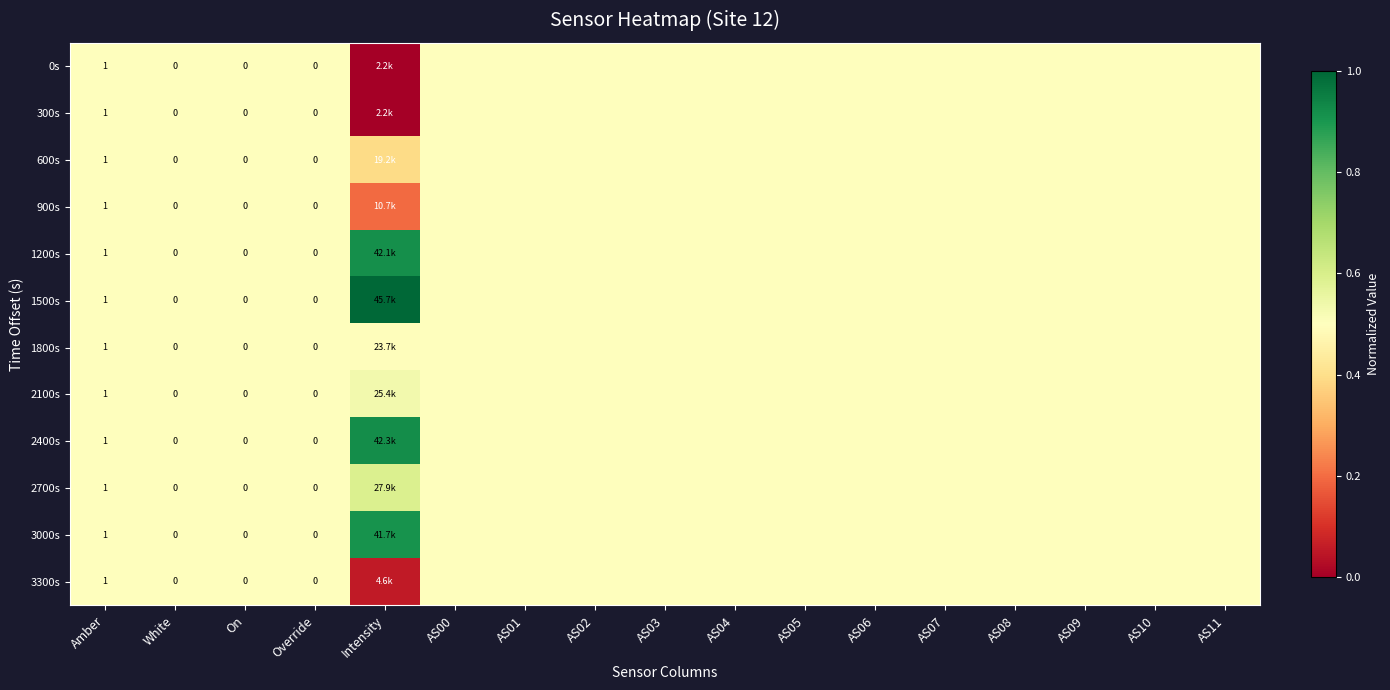

What is the sum of the 2100s values at White and AS02?

1.0